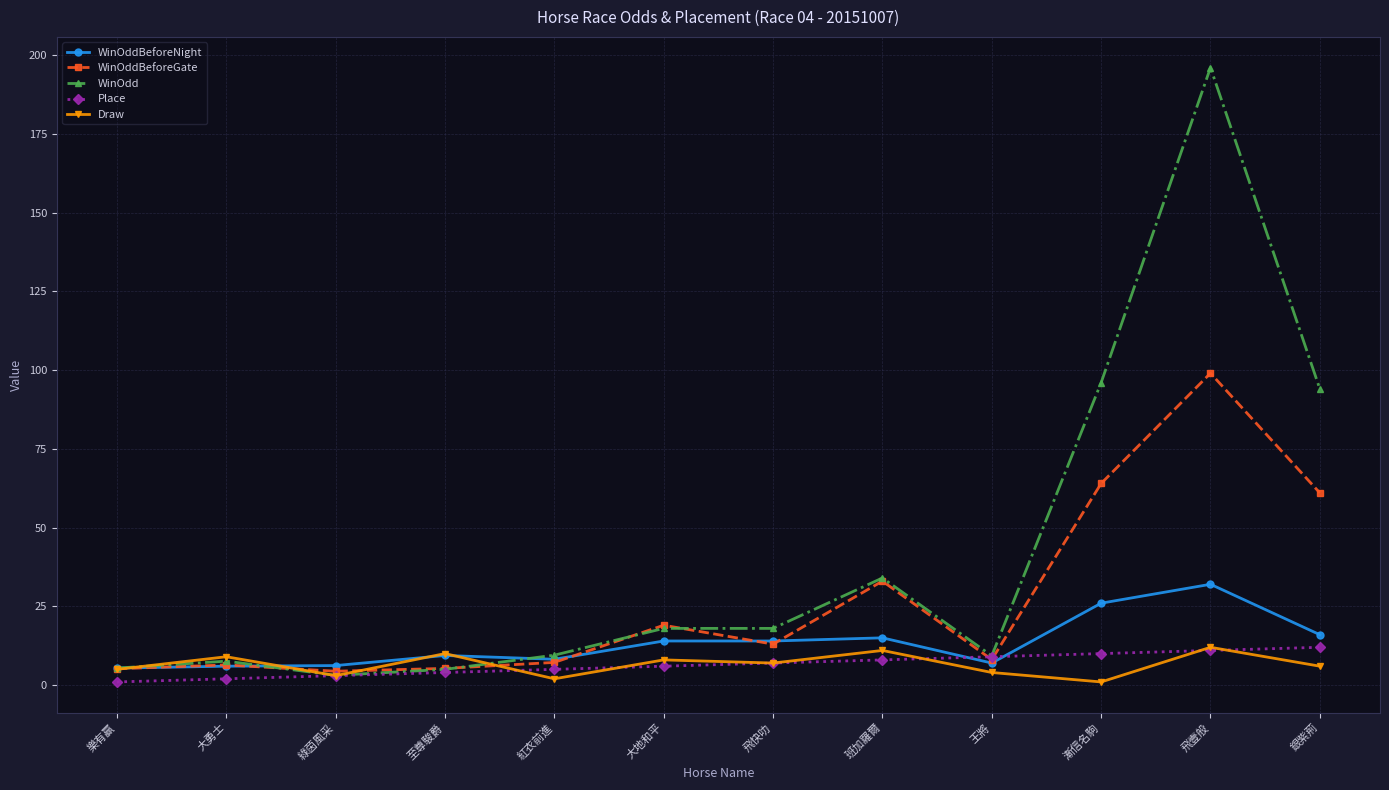

Which series has the largest range (max minus min)?

WinOdd